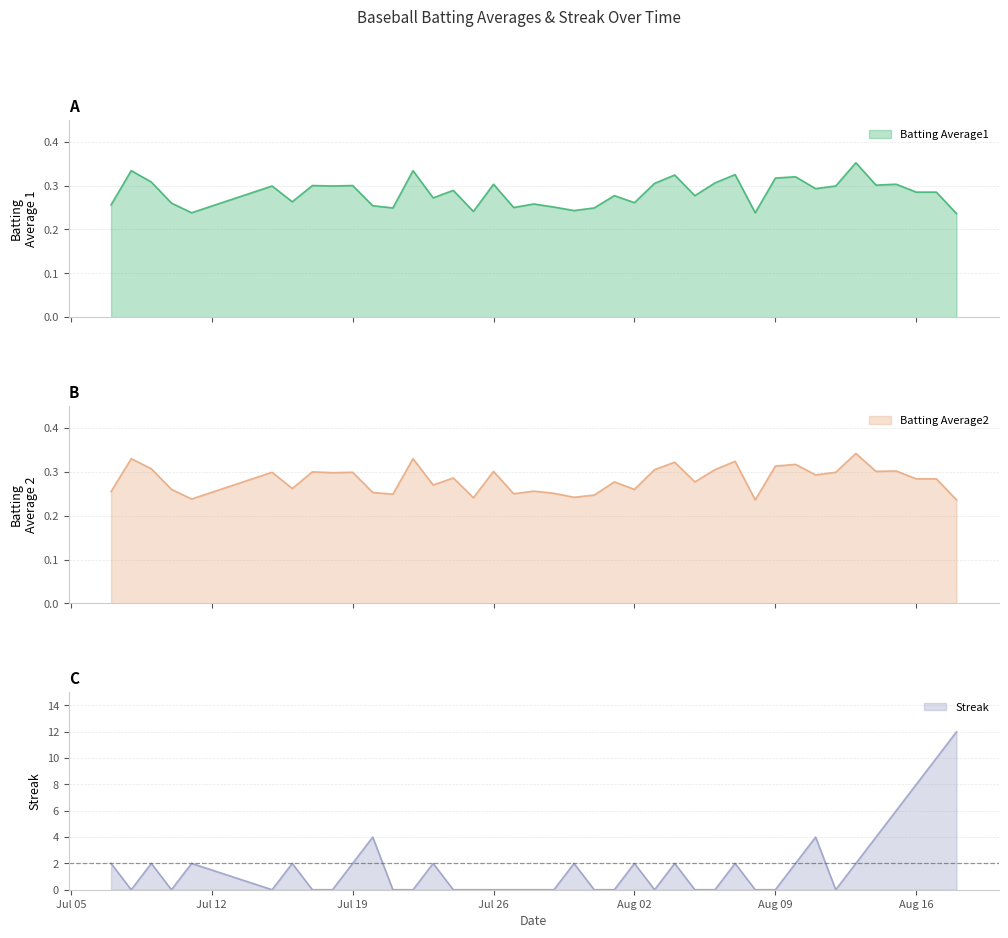

What is the label of the 34th point from the left?

2010-08-12